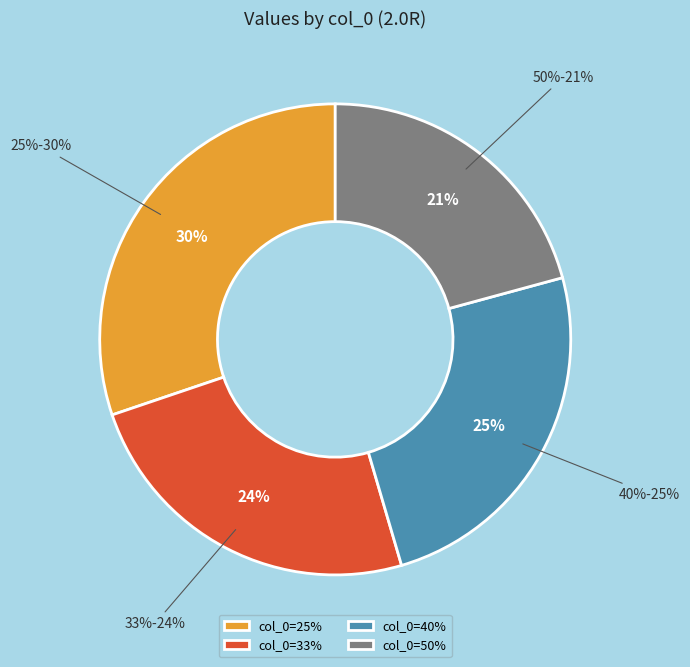

How many slices are in this pie chart?

4